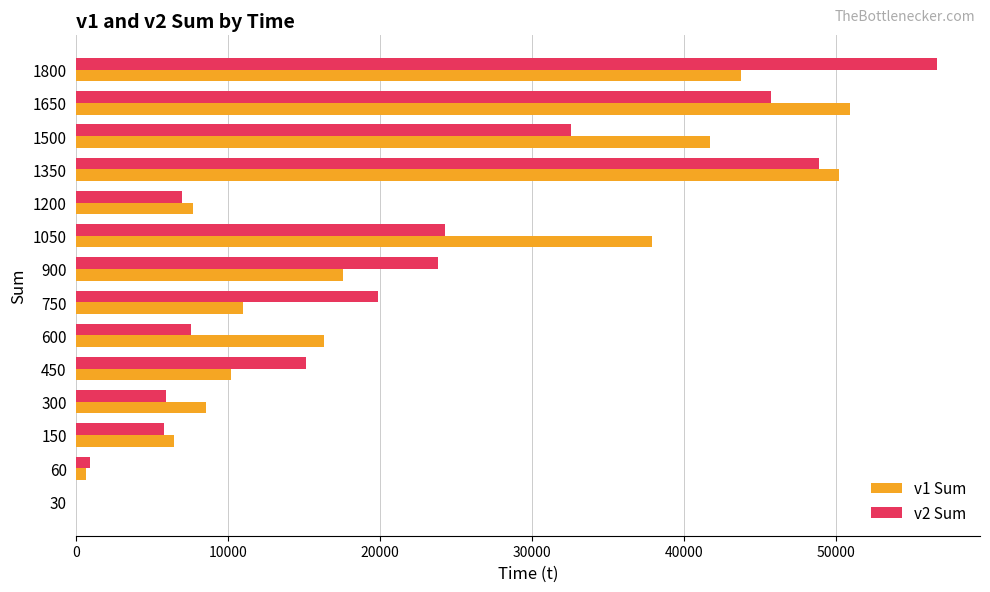

What is the total value across all series at 1050?

62200.8